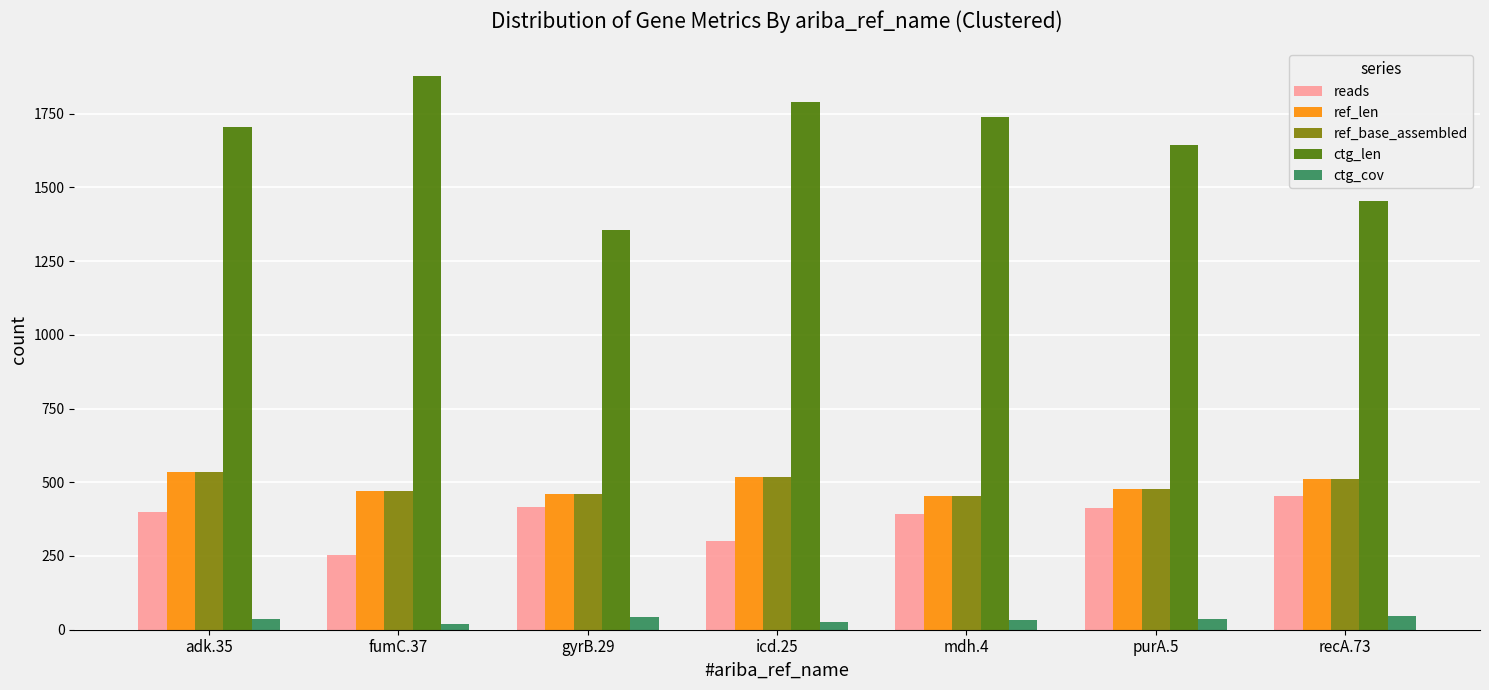

Is the value of ctg_cov at purA.5 greater than the value of ref_base_assembled at purA.5?

No